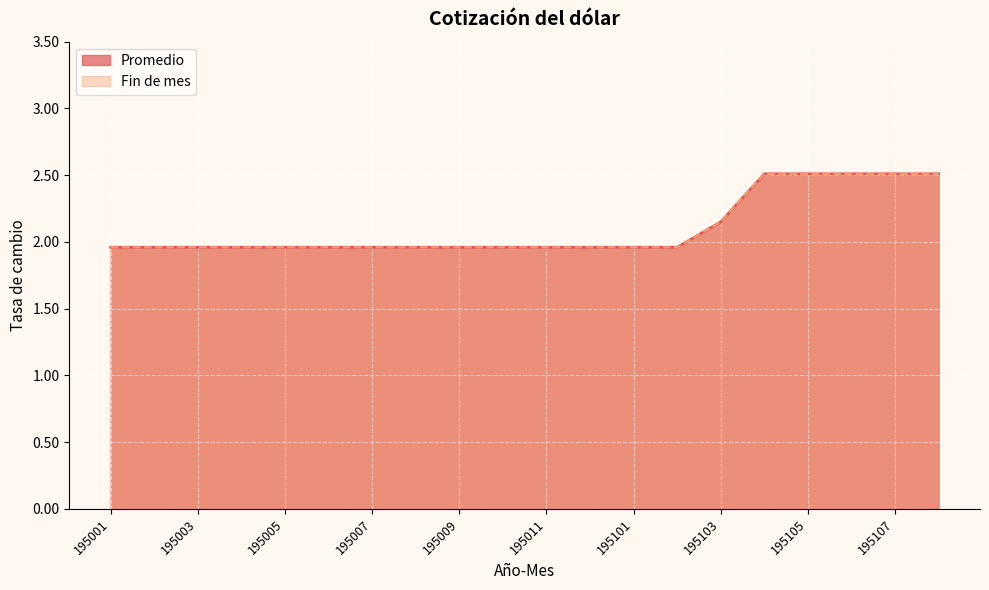

At which label is Fin de mes closest to 2?

195001